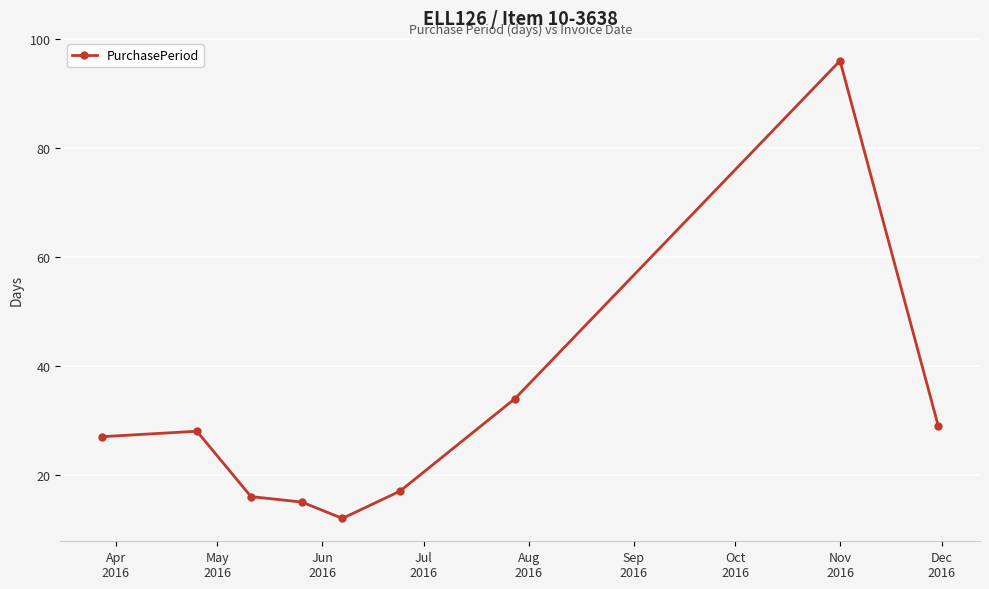

How many data points does each series have?

9